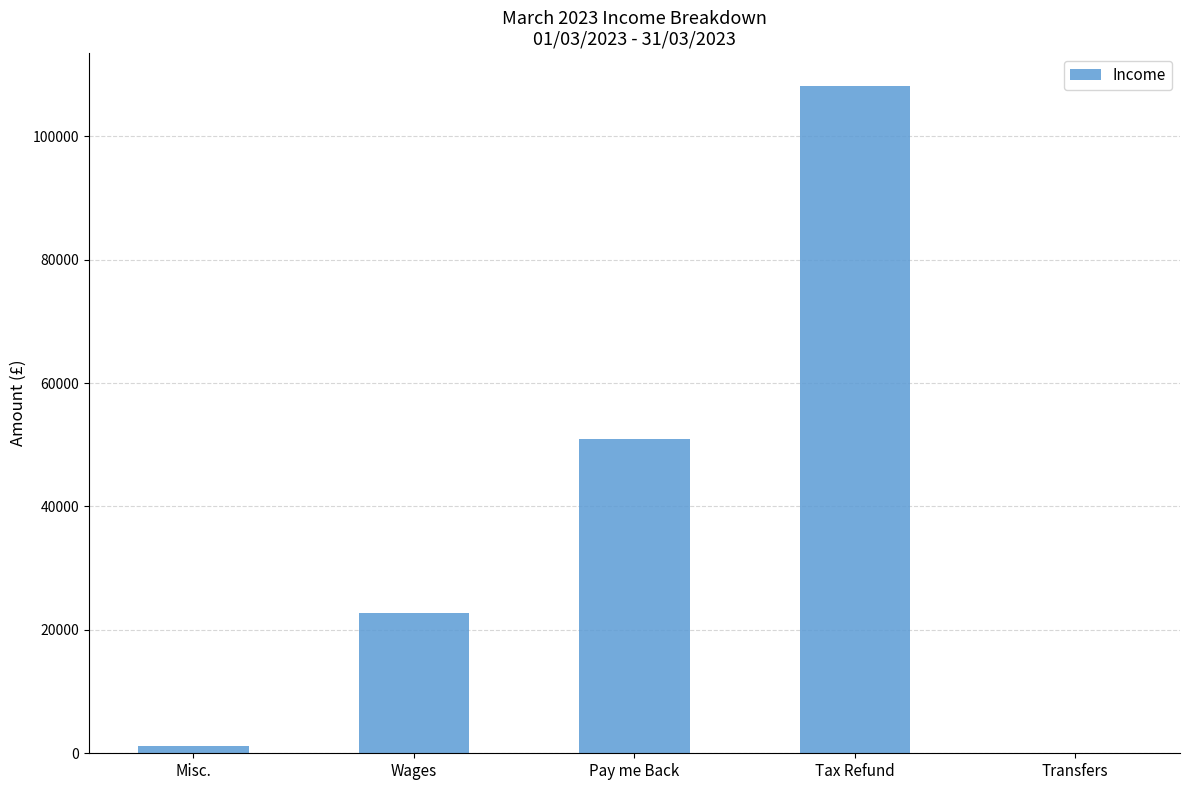

Does the chart contain stacked bars?

No